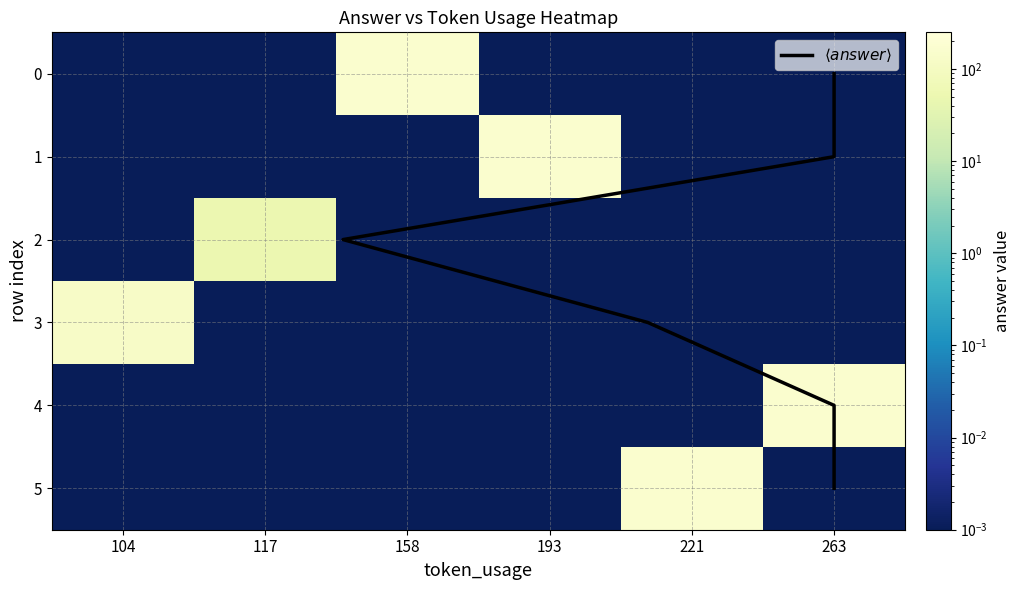

The value of 0 at 221 is 0.0. True or false?

True